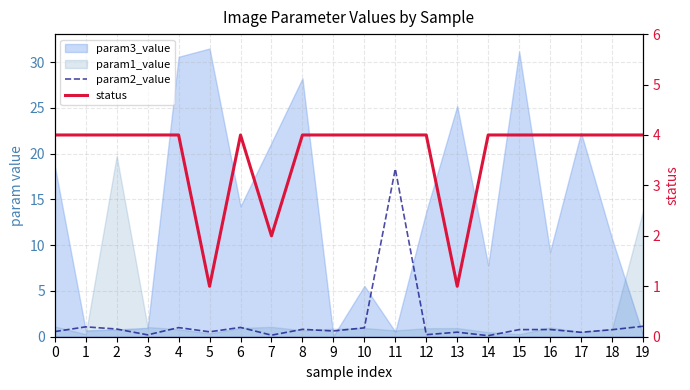

What is the minimum value for status?

1.0